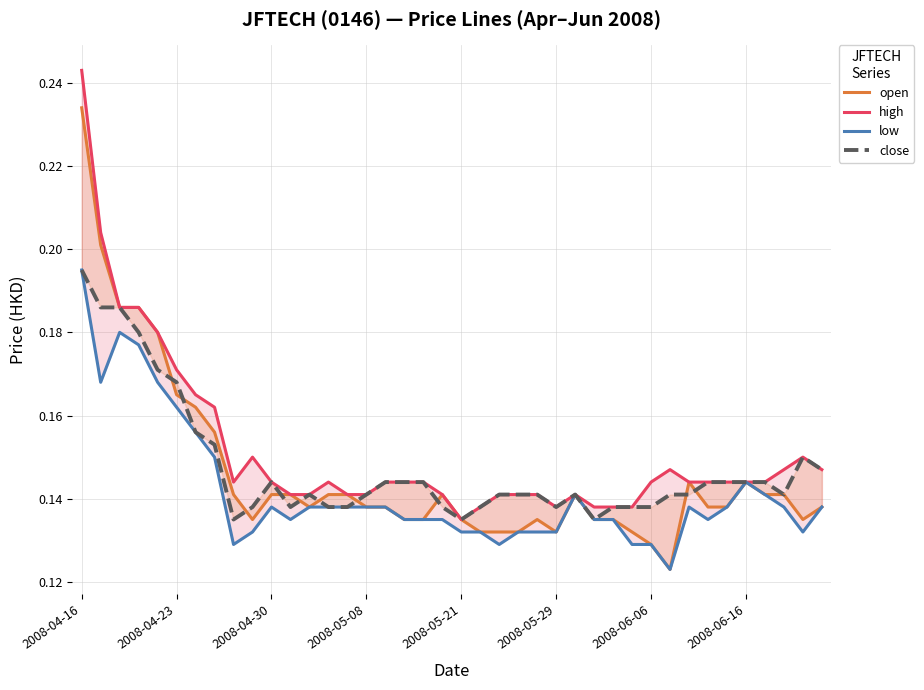

True or false: low has more than 0 points higher than both neighbors.

True